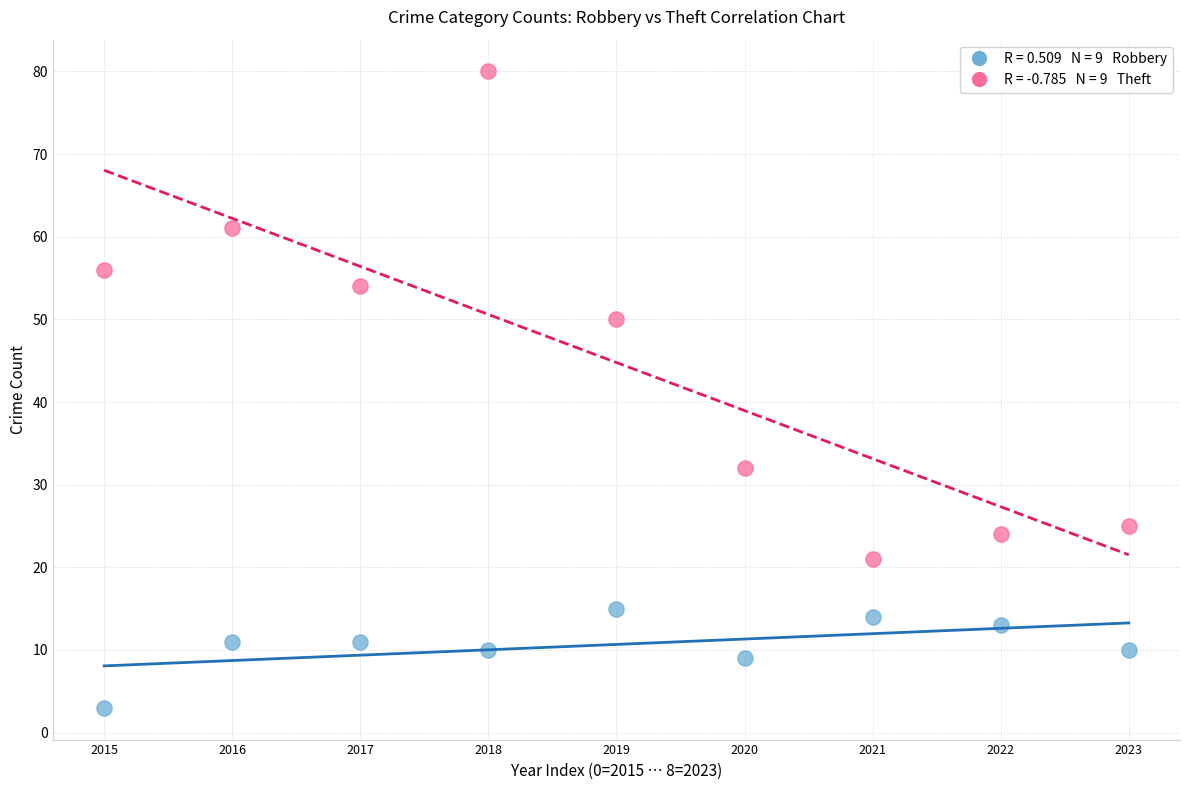

Across all data points, what is the range of Y values (max minus min)?

77